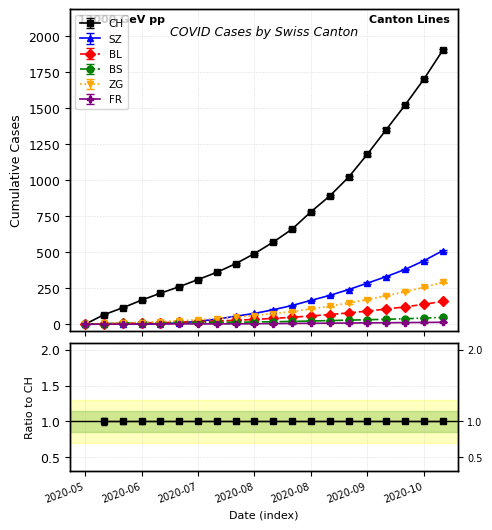

Which label corresponds to the smallest value in the chart?

2020-05